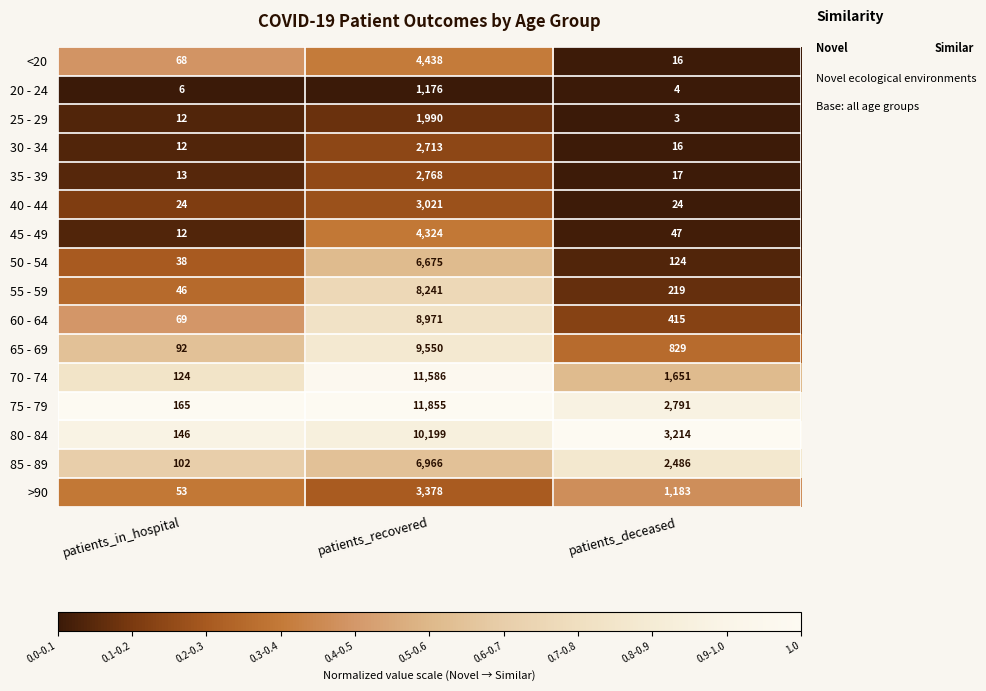

At which label does 75 - 79 first exceed 2791?

patients_recovered